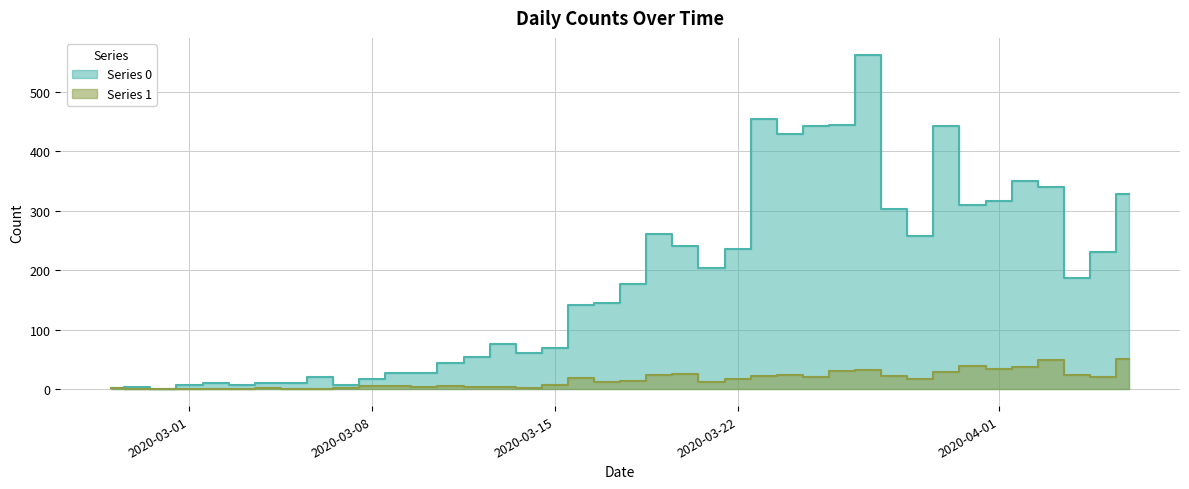

True or false: Series 0 and Series 1 cross at least once.

False